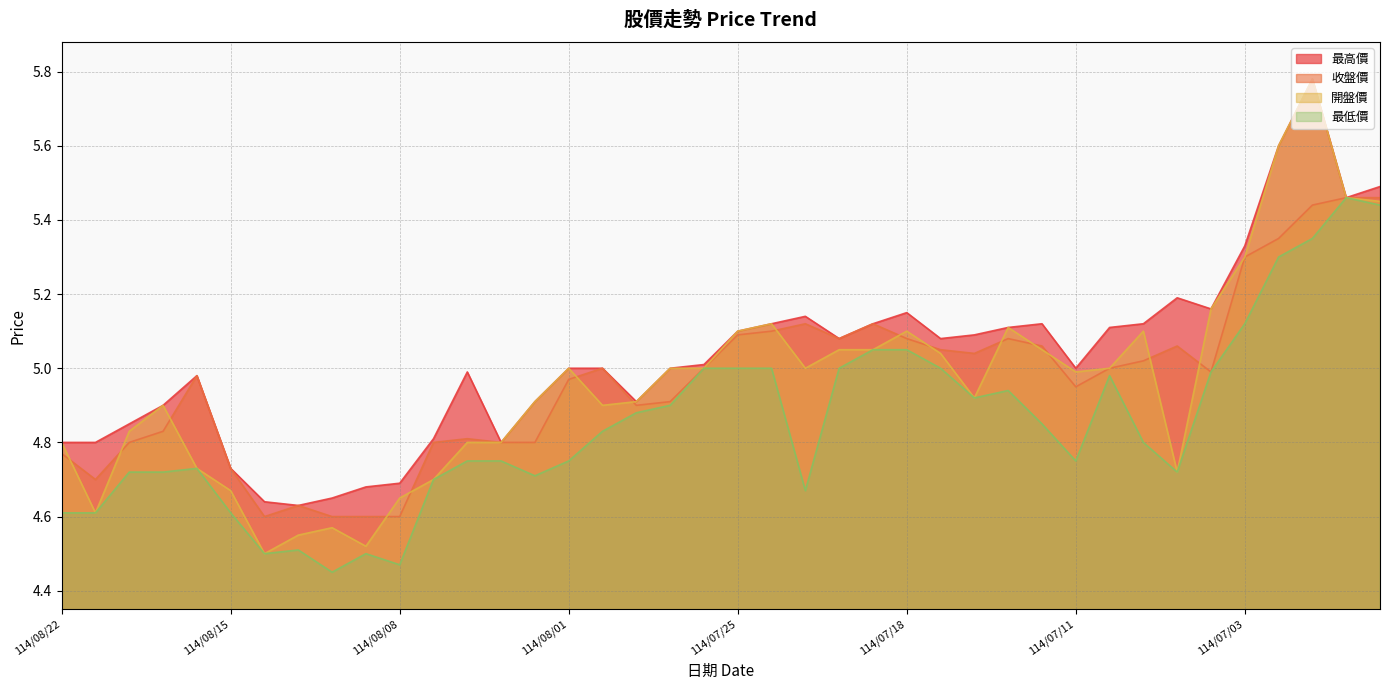

Where is the first local maximum for 開盤價?

114/08/19